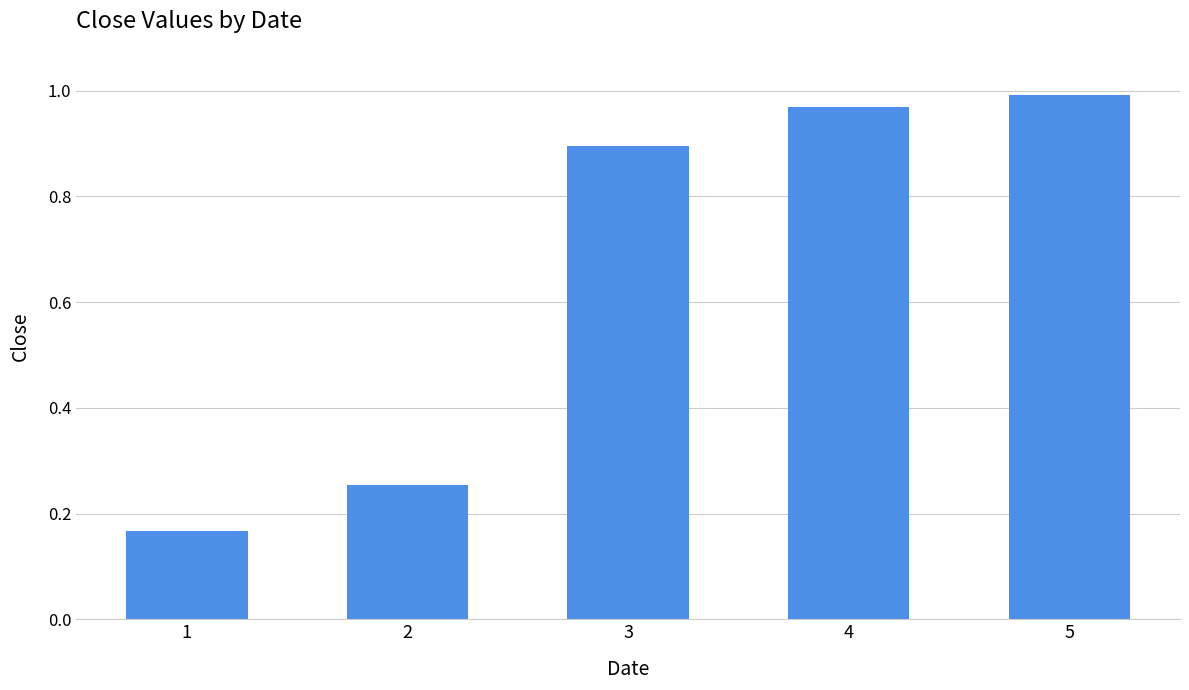

Which has a higher value, 2 or 4?

4